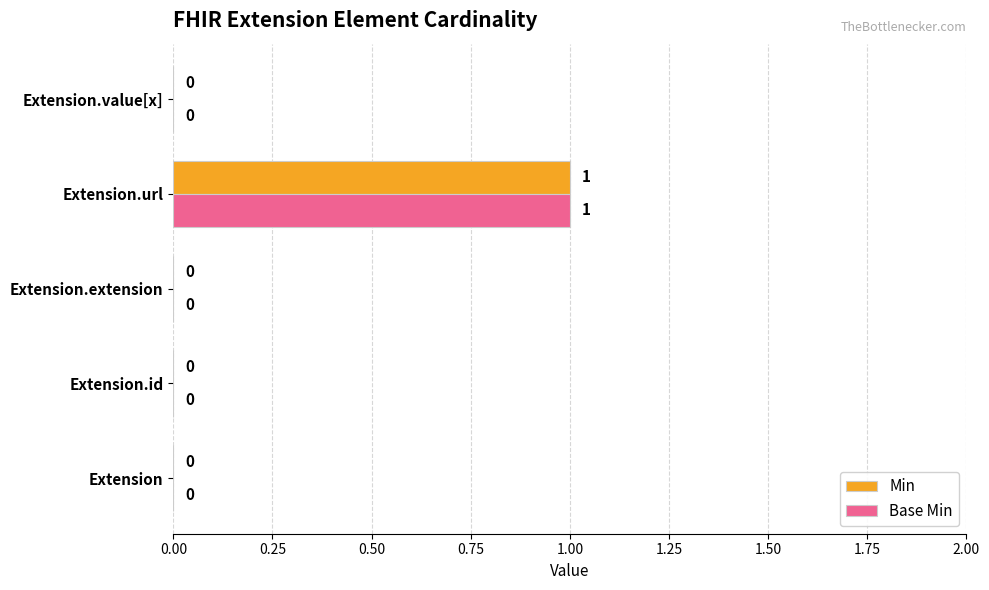

At which label does Min reach its peak?

Extension.url